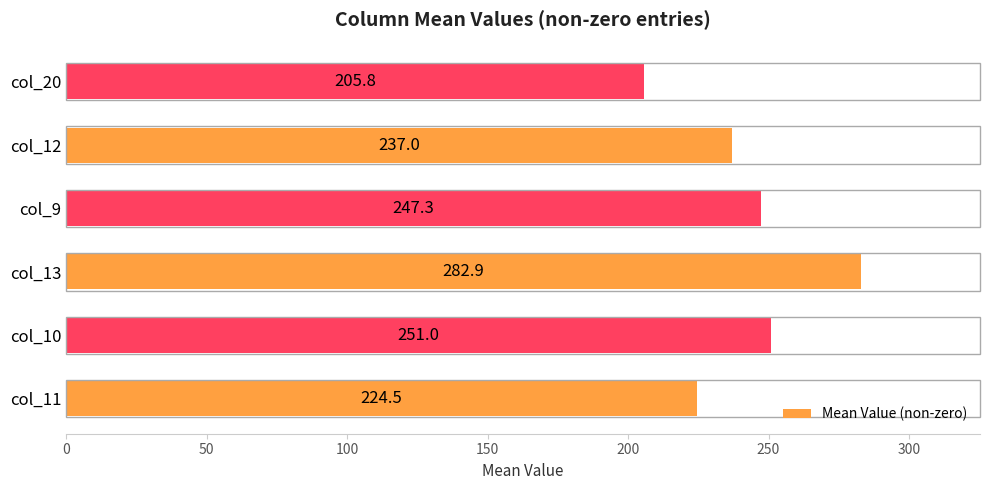

Reading top to bottom, what are all the values shown in this chart?

col_20=205.8	col_12=237.0	col_9=247.3	col_13=282.9	col_10=251.0	col_11=224.5